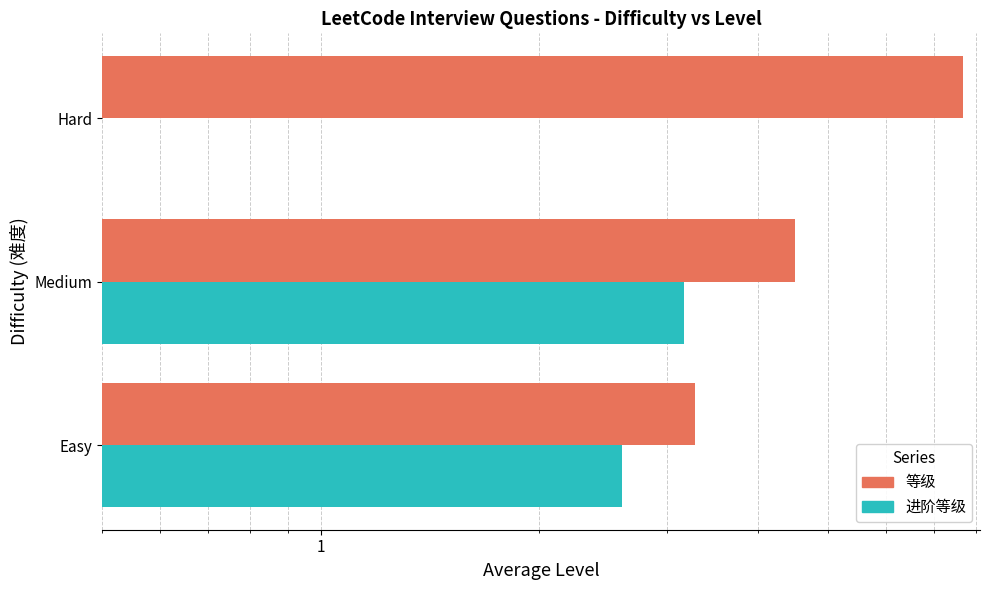

Which series has the widest spread of values?

等级